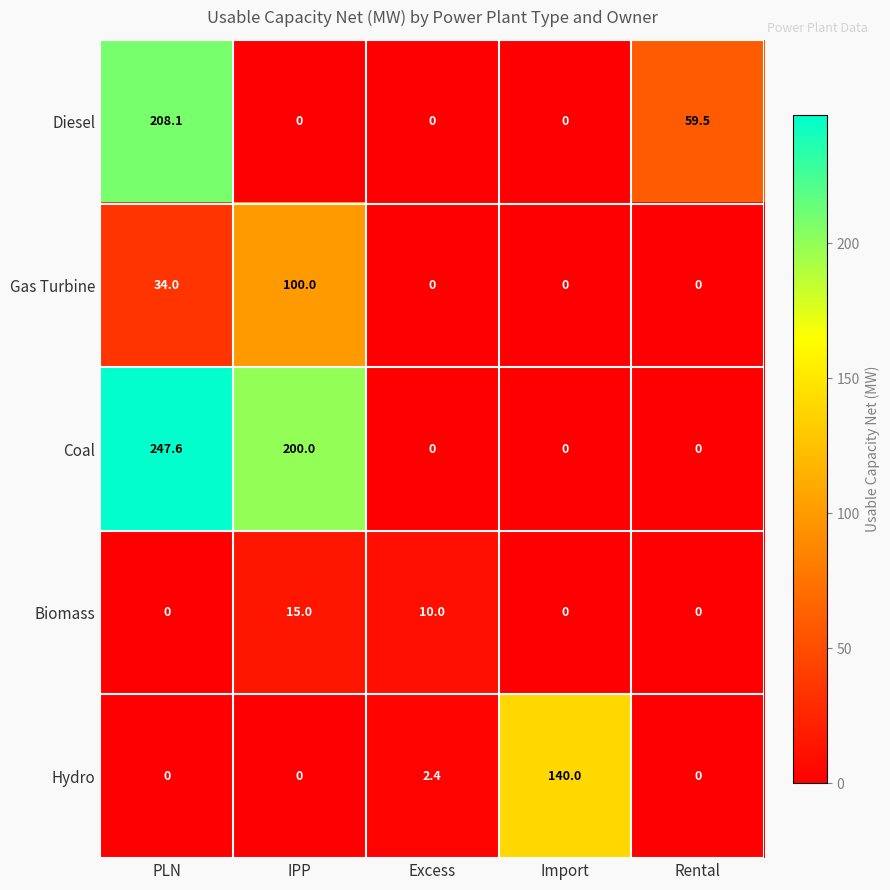

What is the greatest value displayed?

247.6